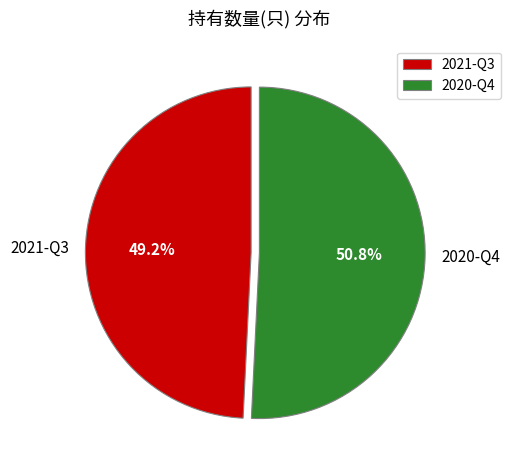

Which category has the smallest portion of the pie?

2021-Q3